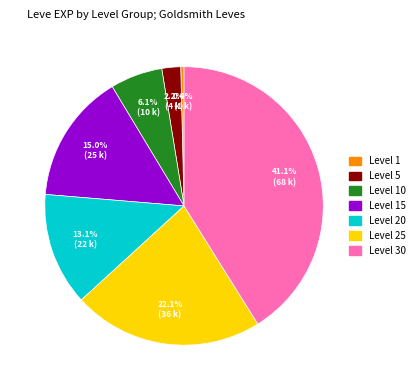

How many segments does this pie chart have?

7